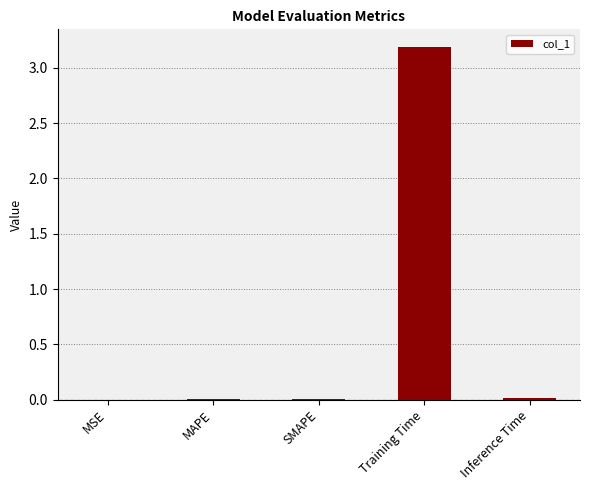

What is the sum of all values?

3.2